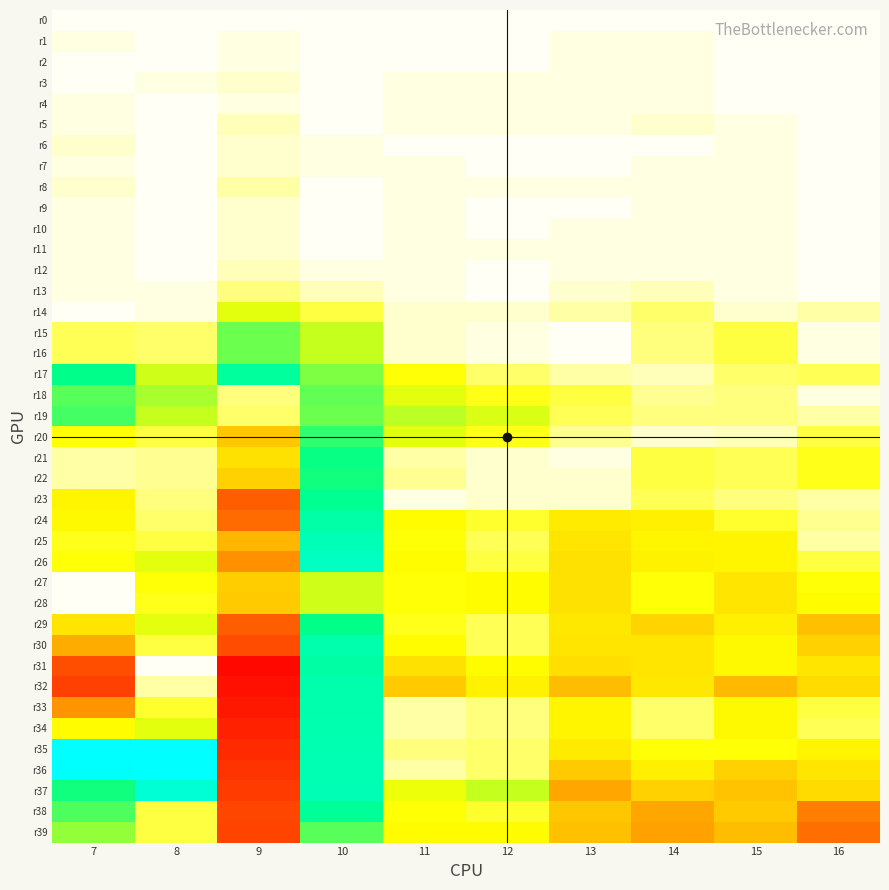

Which series has the largest total across all categories?

r35